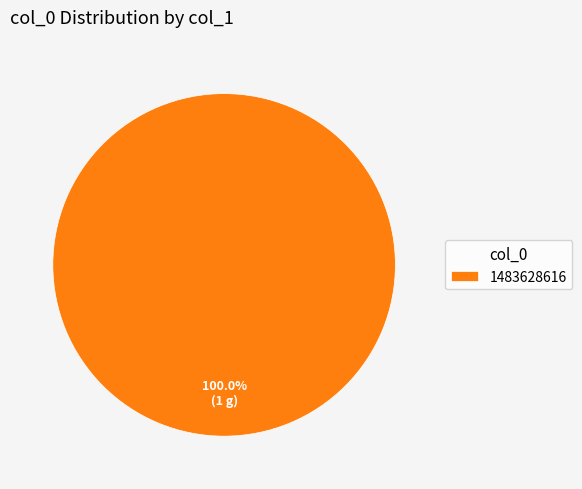

What percentage is the 1483628616 slice, to the nearest percent?

100%